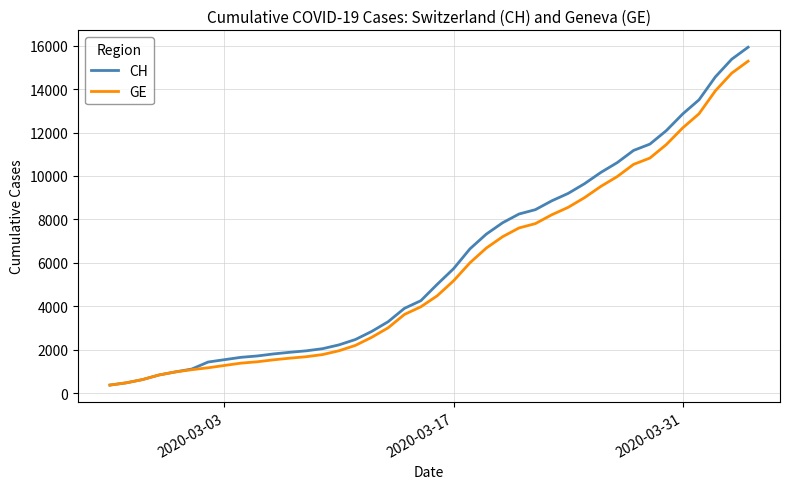

What is the lowest value of the GE series?

375